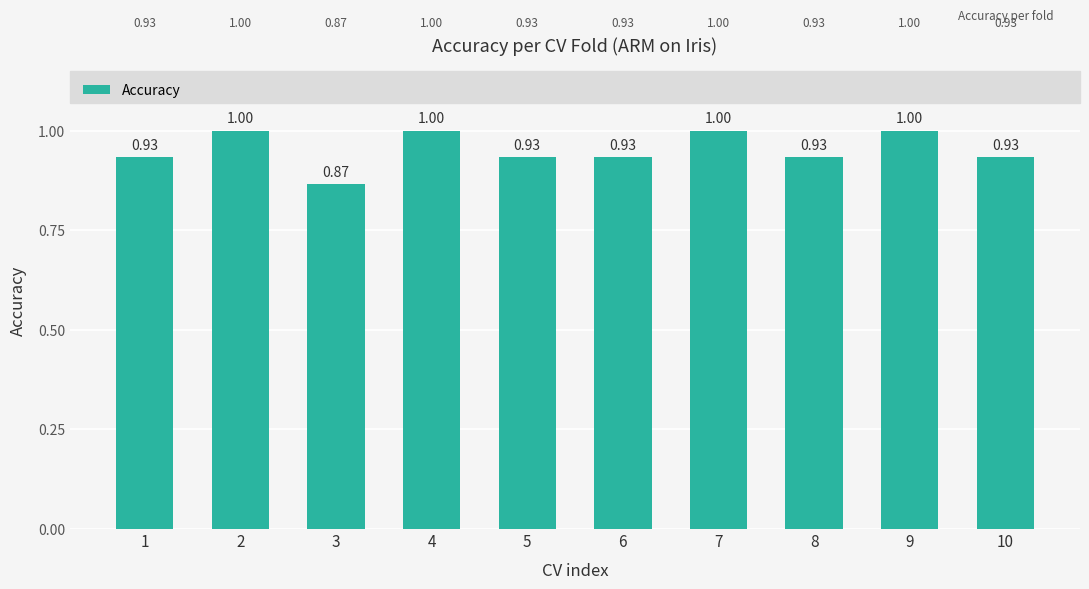

What is the average value?

1.0